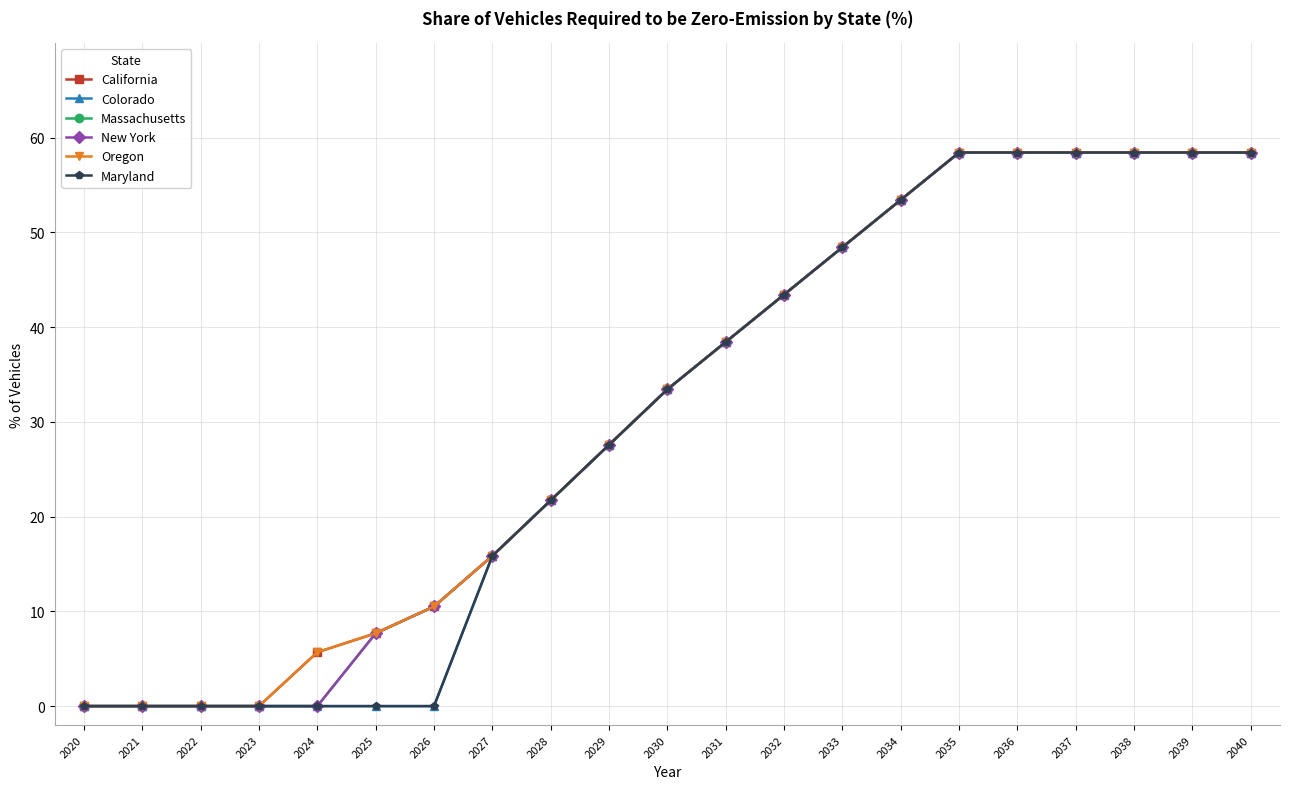

True or false: Massachusetts has more than 2 interior local peaks.

False